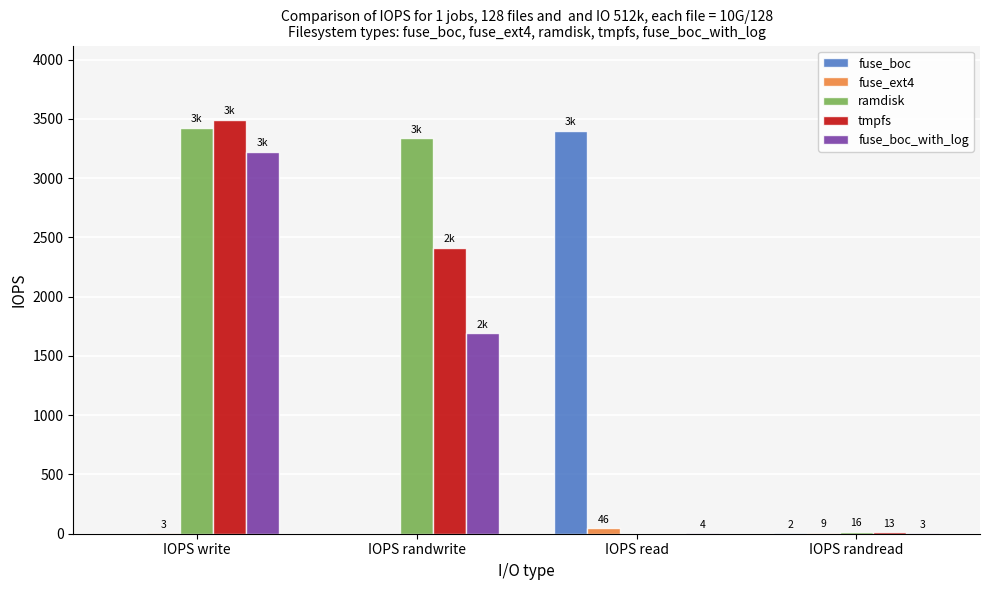

Which series changed the most between IOPS write and IOPS randwrite?

fuse_boc_with_log